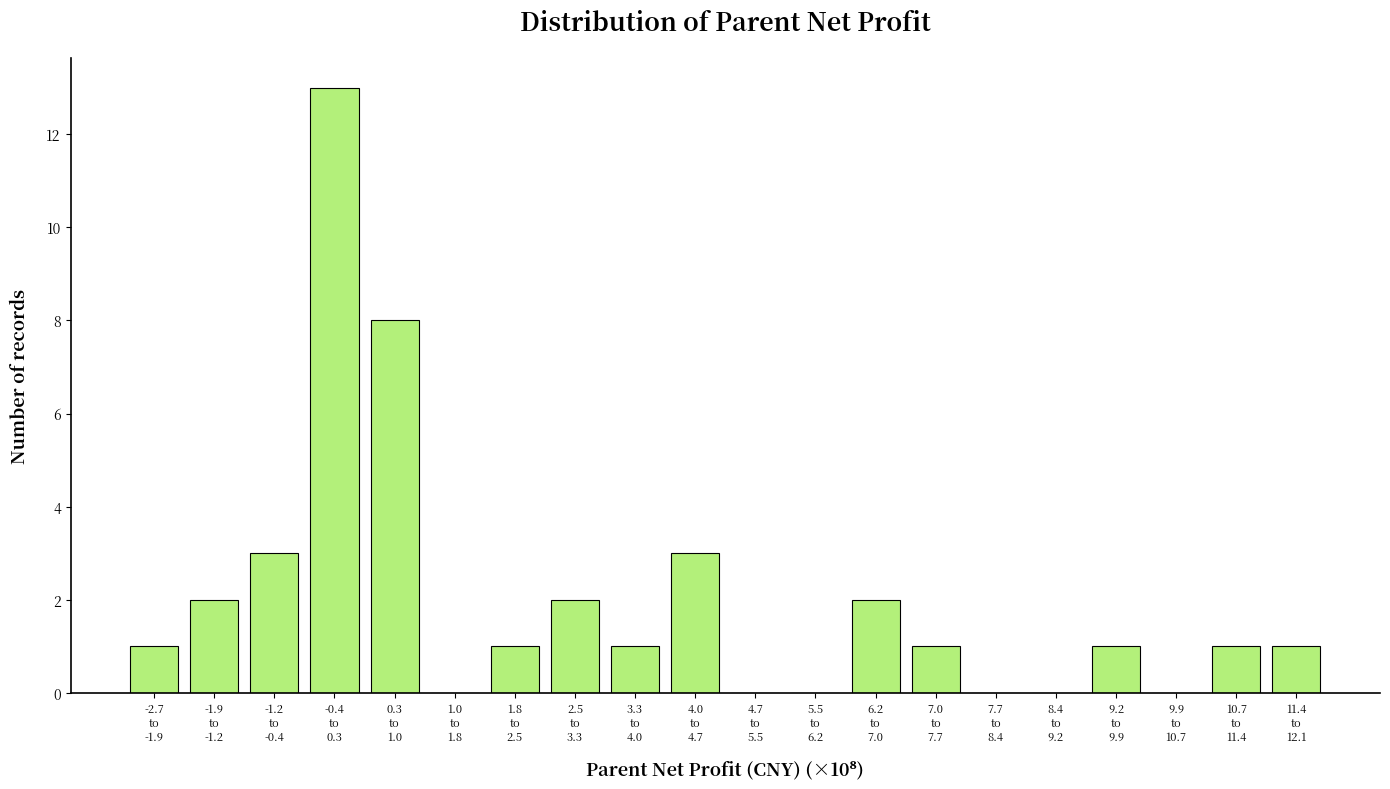

What is the maximum value shown in the chart?

13